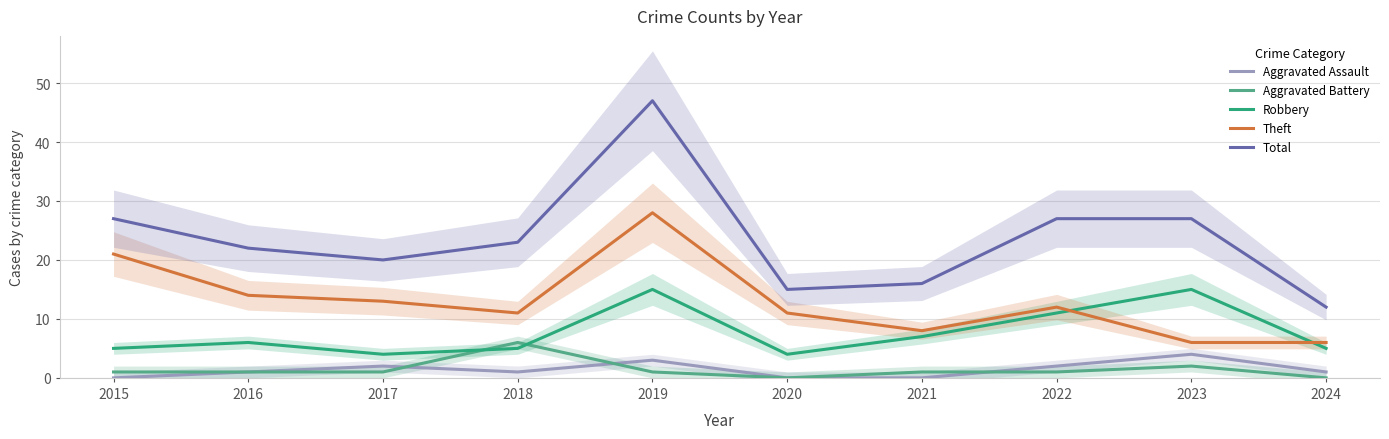

How many interior local valleys does the Total series have?

2